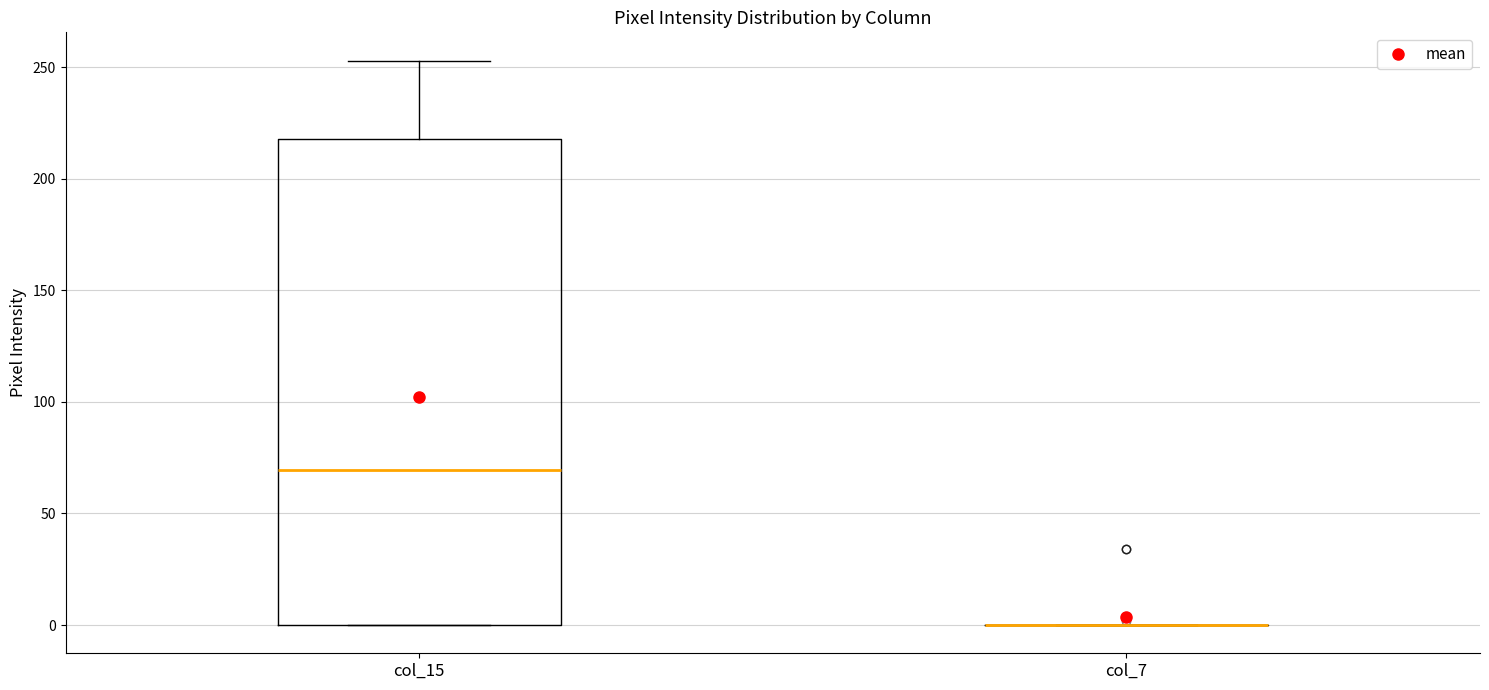

Comparing the boxes themselves (not the whiskers), which one is the tallest?

col_15